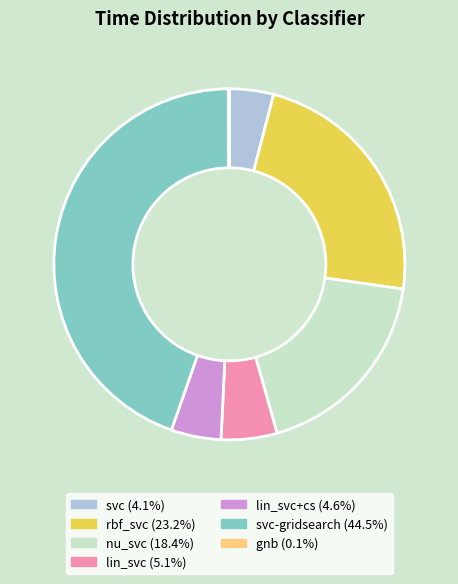

Is there a majority slice in this chart?

No